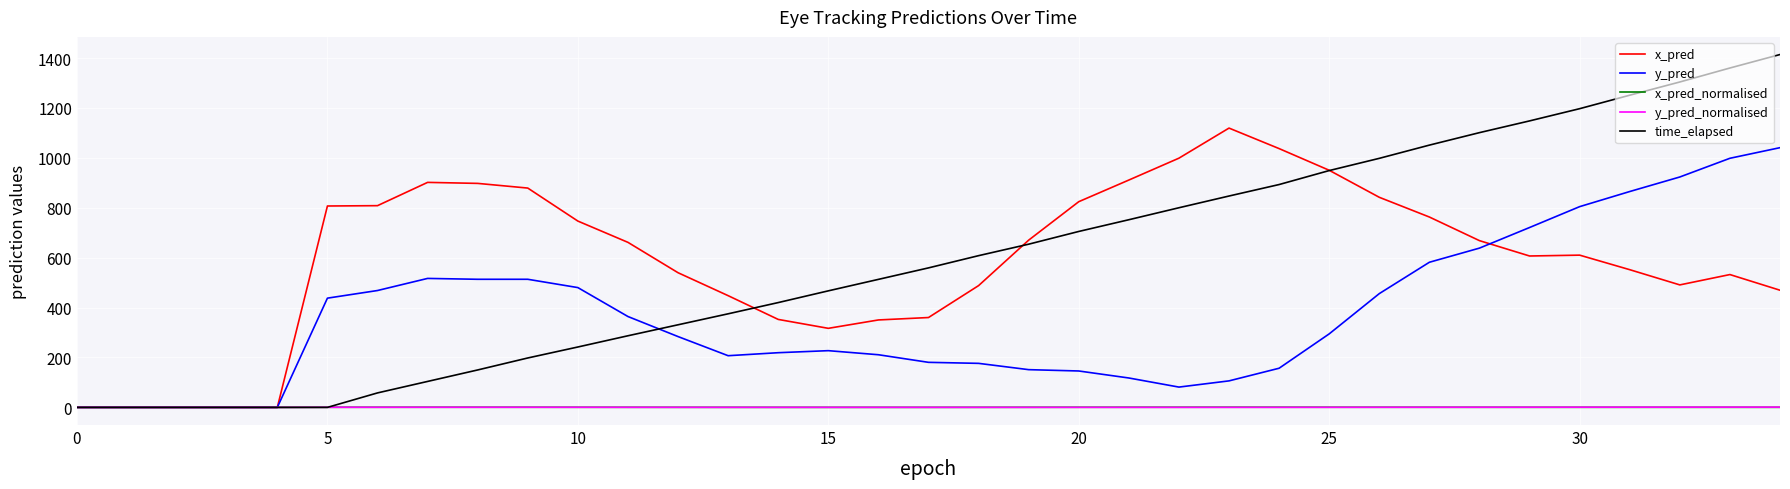

Which series has the widest spread of values?

time_elapsed